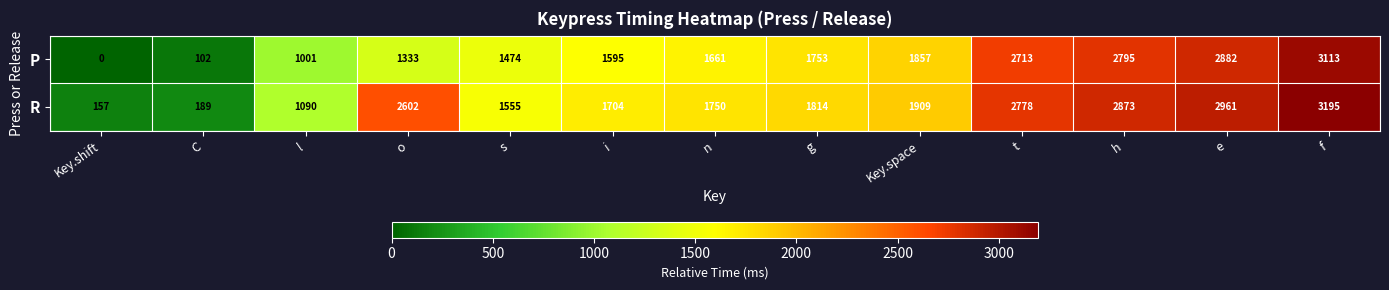

Which series has the largest range (max minus min)?

P